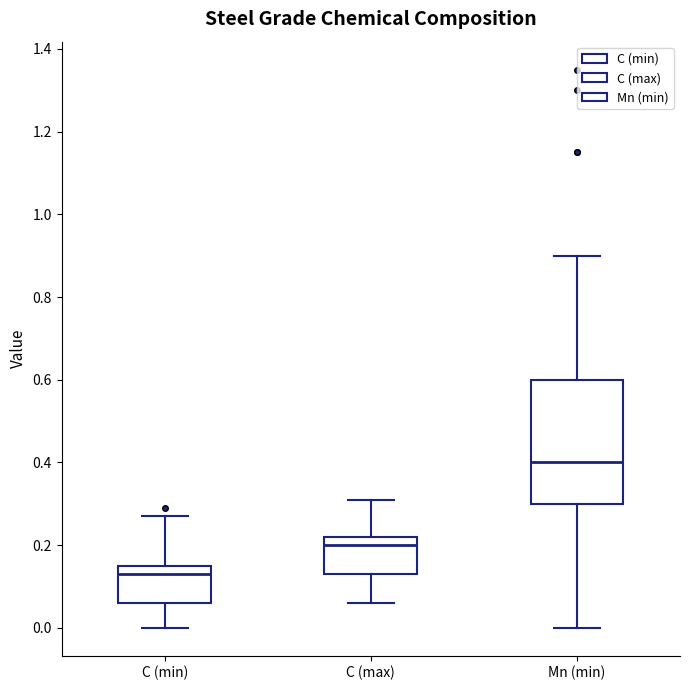

Comparing the boxes themselves (not the whiskers), which one is the tallest?

Mn (min)